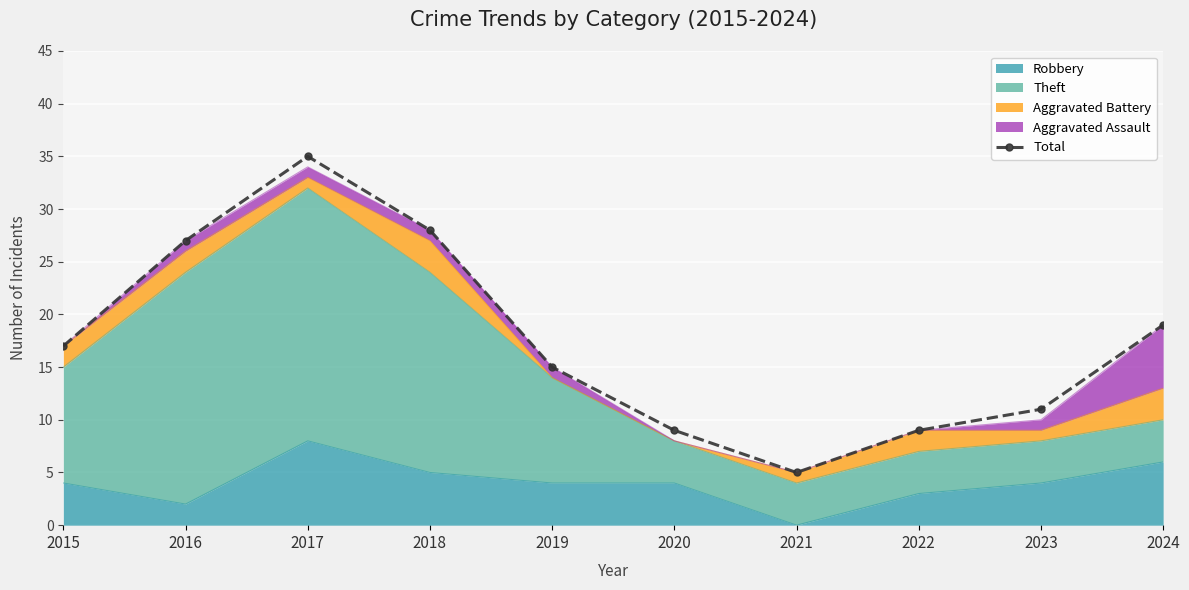

How many values are below 17?

5